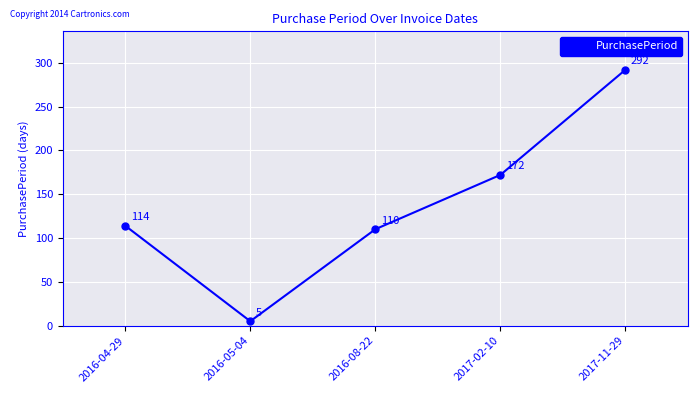

What is the change in value from 2016-04-29 to 2017-11-29?

+178